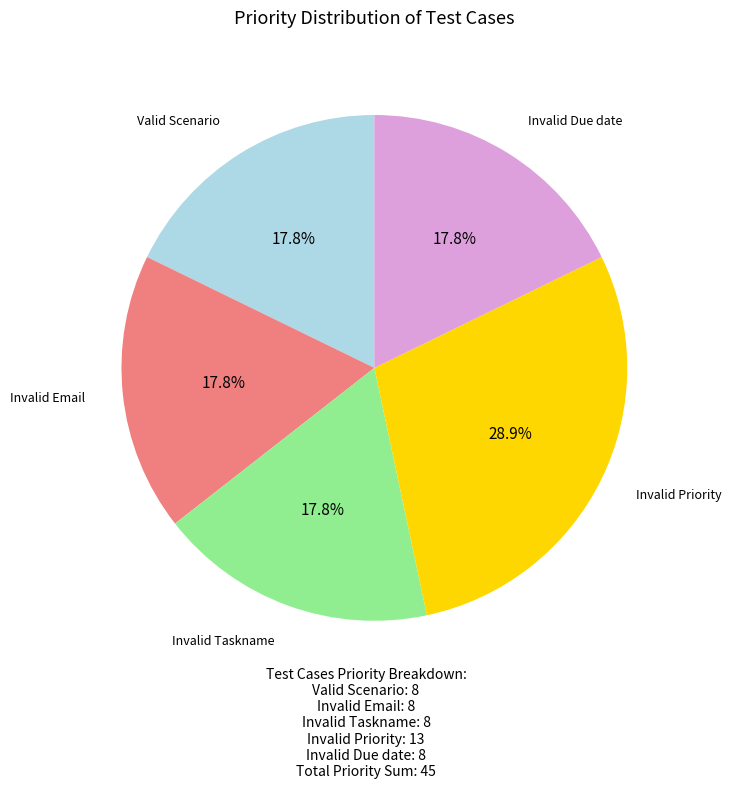

How many segments does this pie chart have?

5